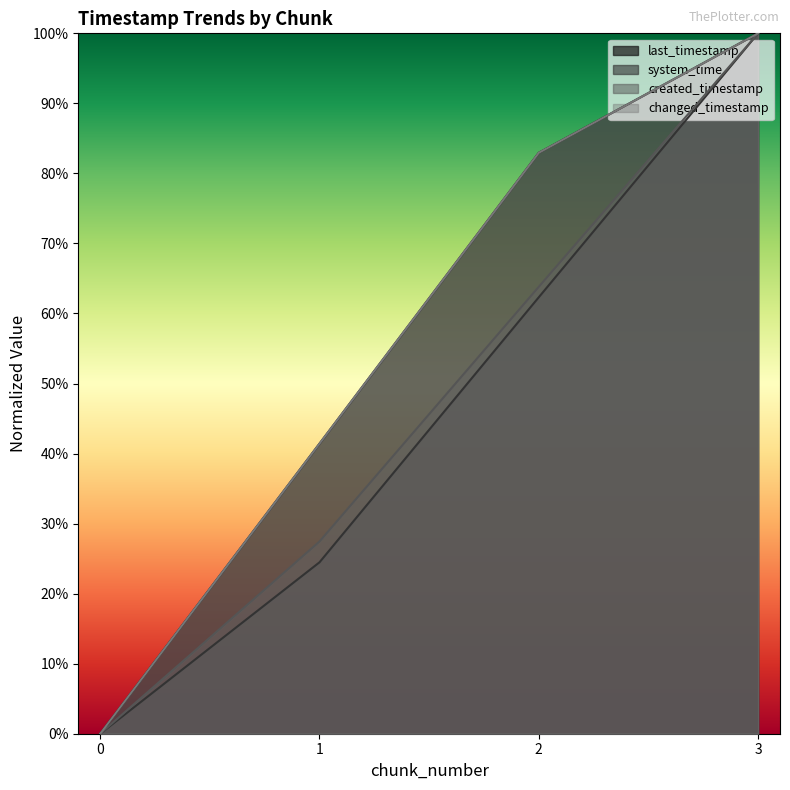

Between 1 and 0, which is larger?

1